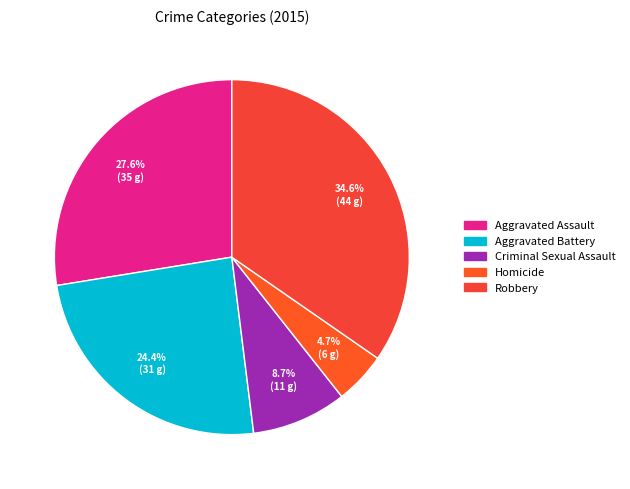

The Robbery slice represents 35% of the pie. True or false?

True